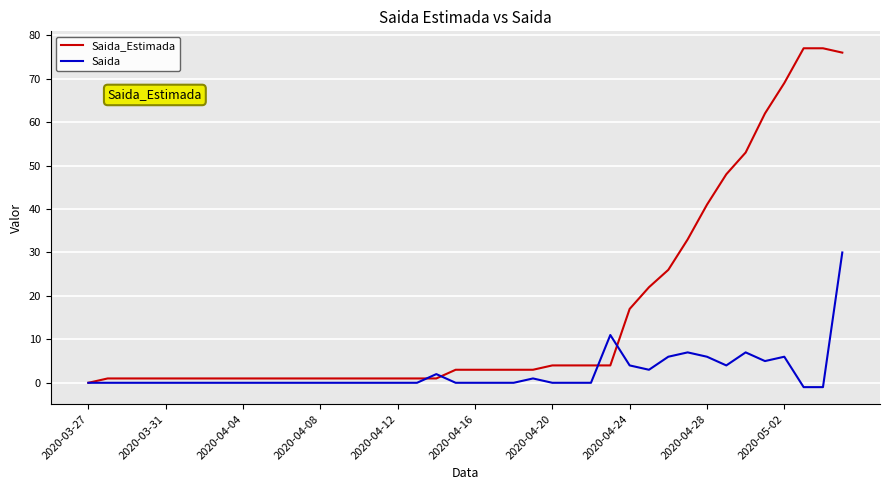

List the series in order of their overall mean, lowest first.

Saida, Saida_Estimada